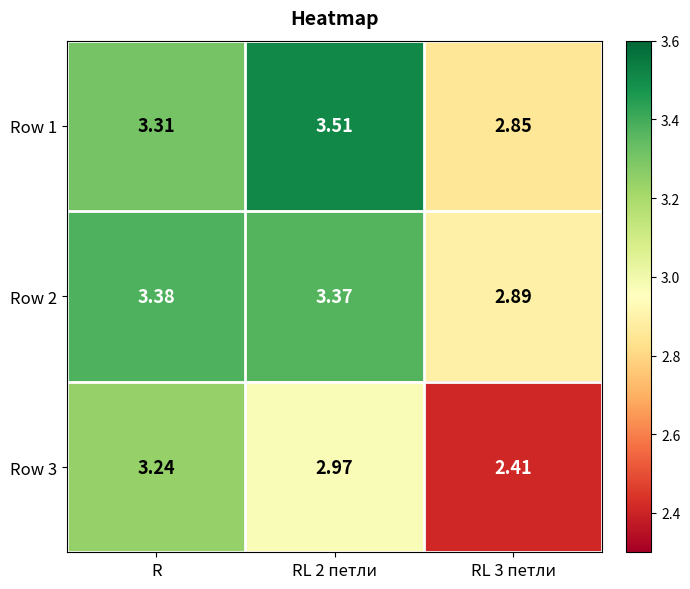

What is the spread (max minus min) of values at RL 3 петли?

0.5